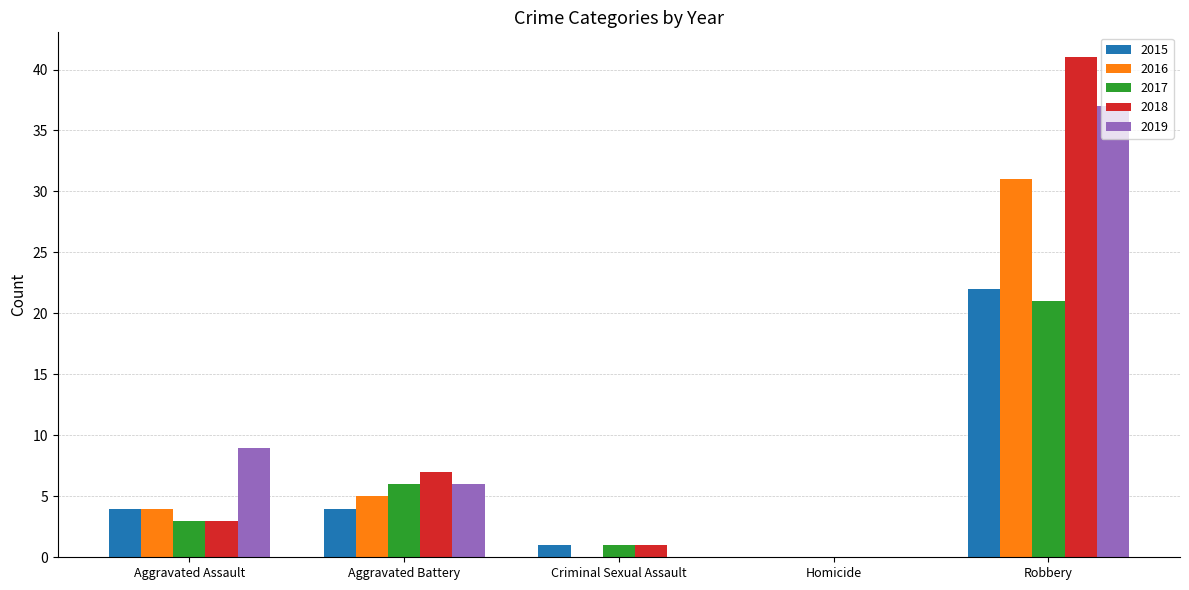

How many distinct data groups are displayed?

5